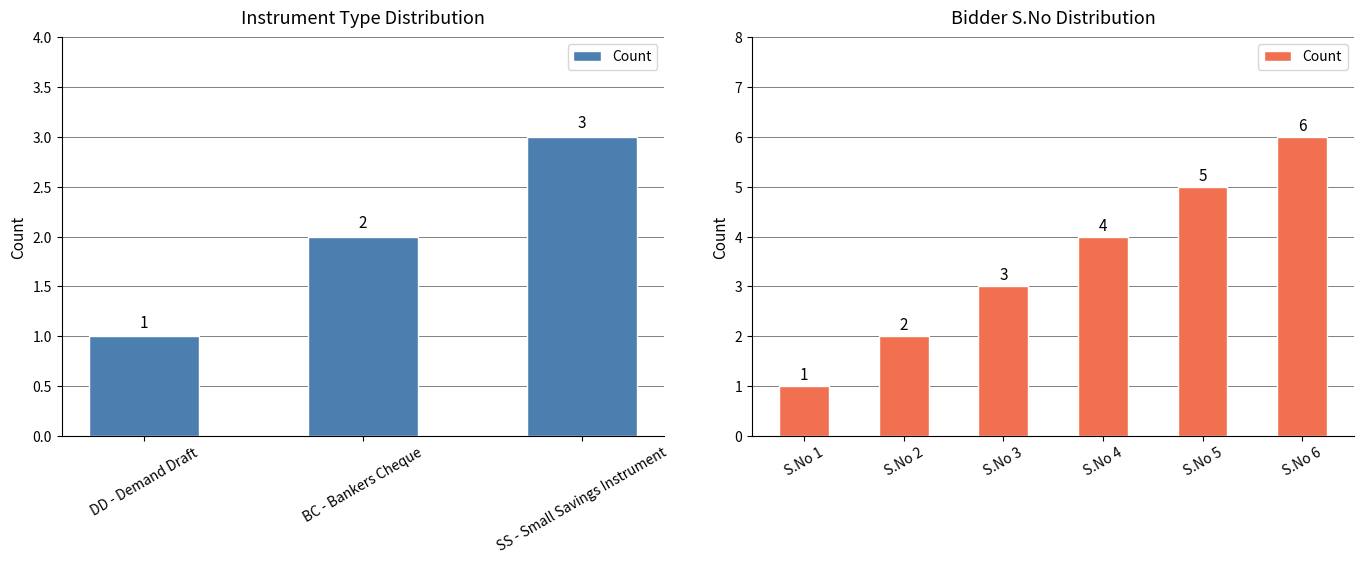

Count the values in the range 2 to 5.

4